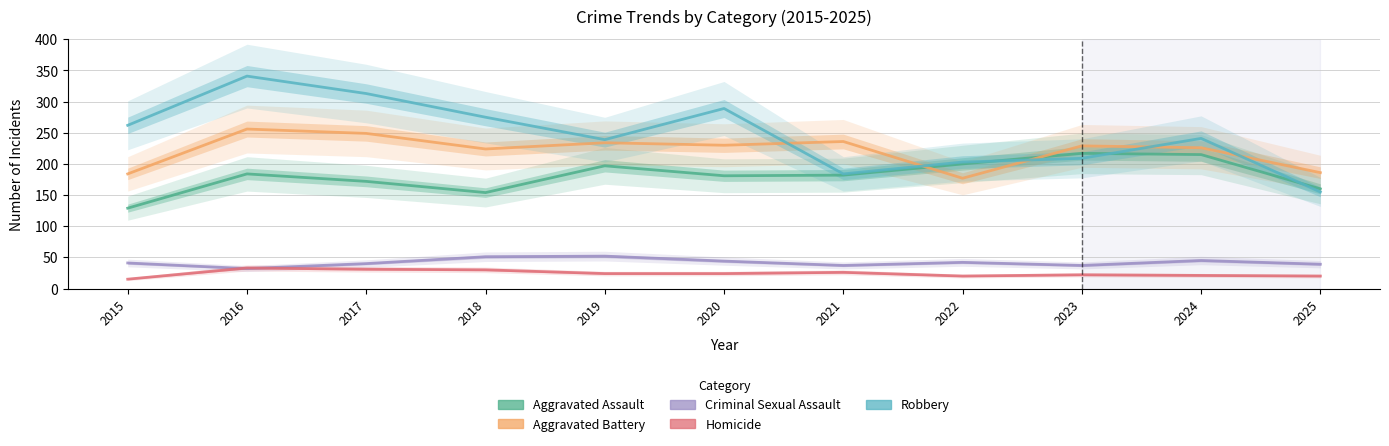

True or false: Aggravated Battery and Criminal Sexual Assault intersect in this chart.

False